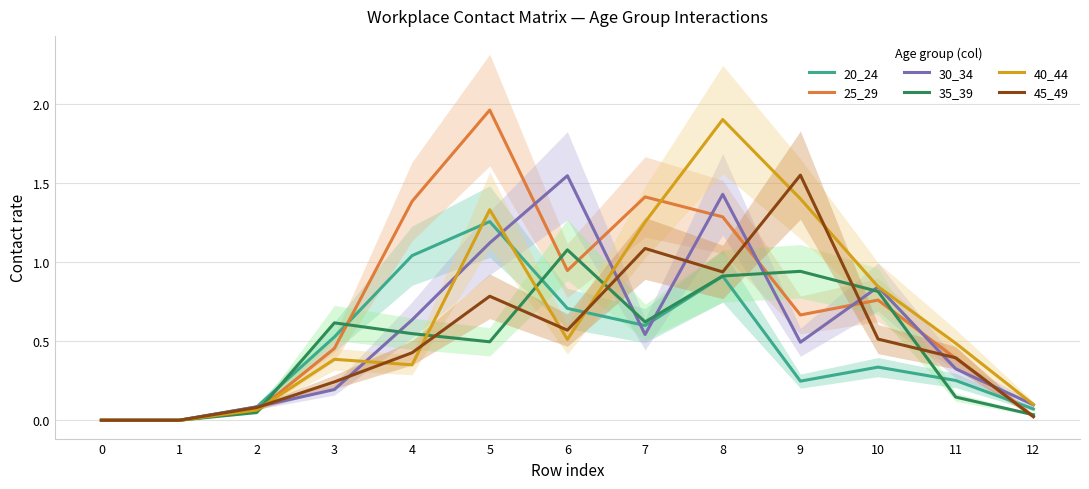

The 25_29 series shows 0.2 at 3. True or false?

False